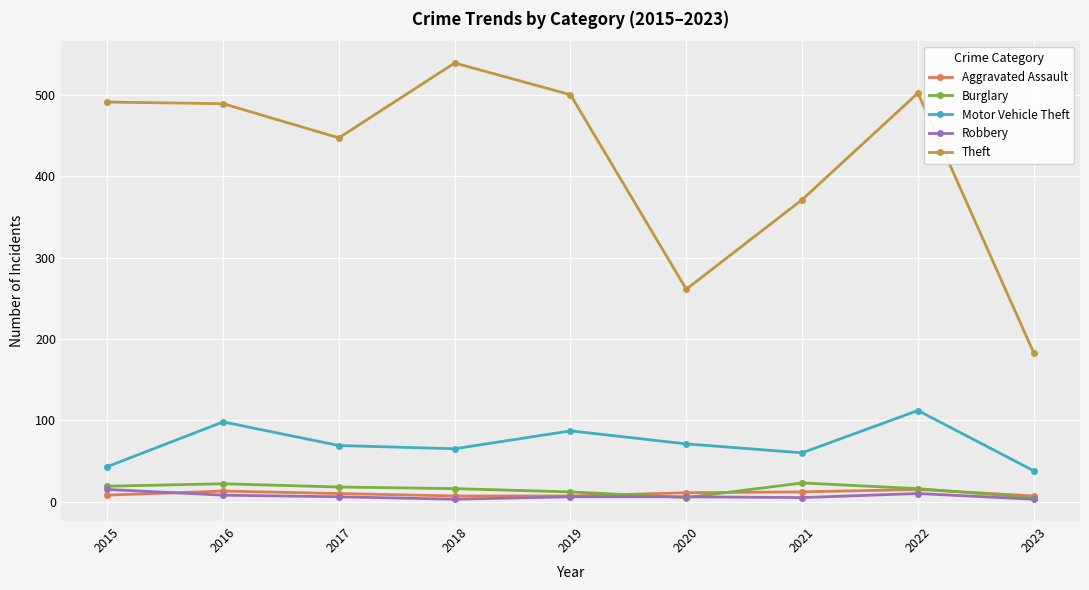

The value of Theft at 2021 is 371. True or false?

True